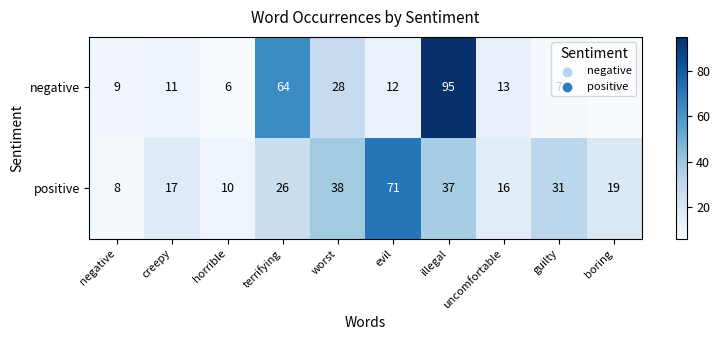

At which category is the sum across all series the highest?

illegal